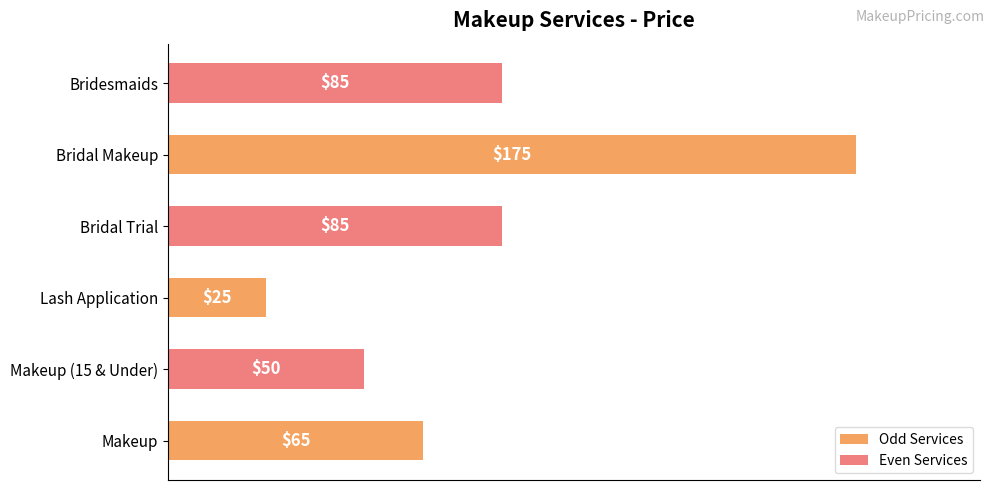

Which label corresponds to the smallest value in the chart?

Lash Application